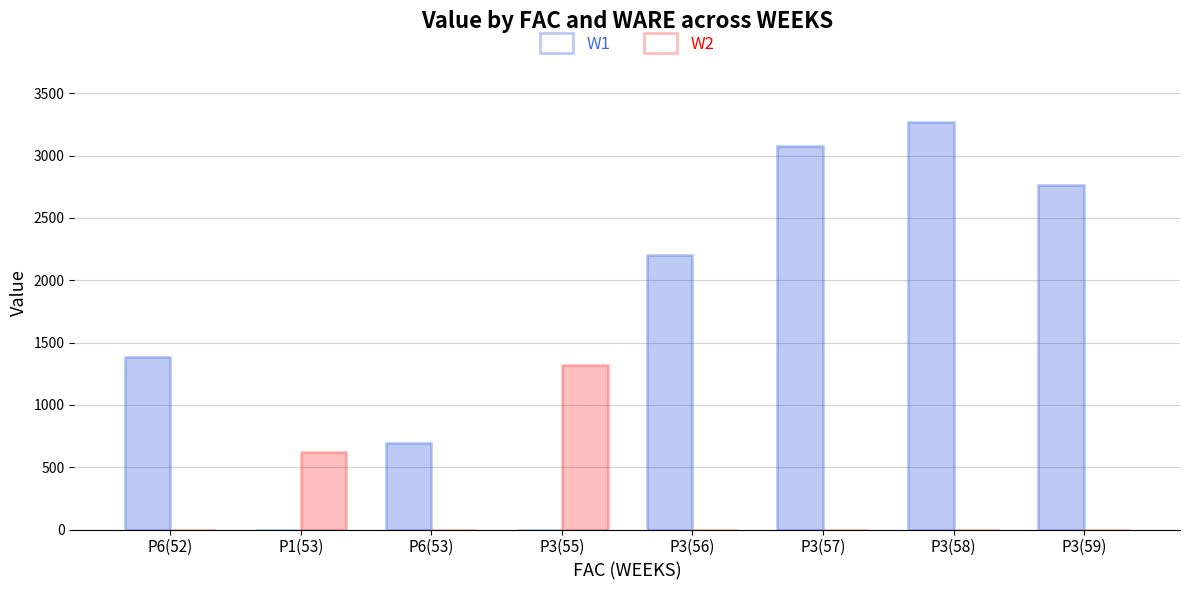

The value of W2 at P3(58) is 0.0. True or false?

True